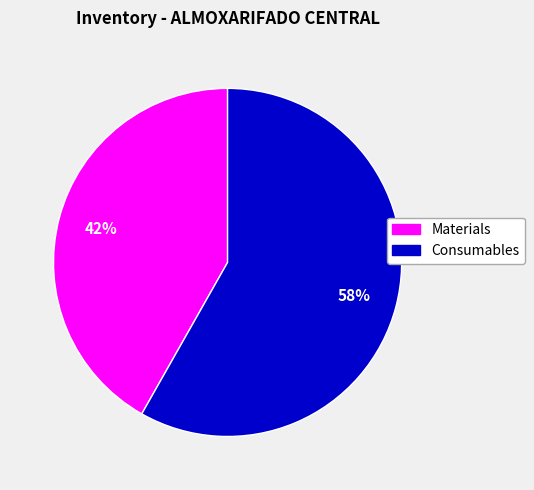

How many segments does this pie chart have?

2